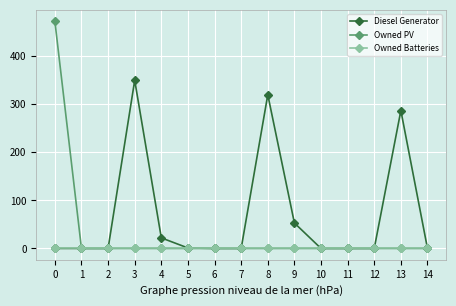

Is it true that Owned PV equals 0 at 11?

True